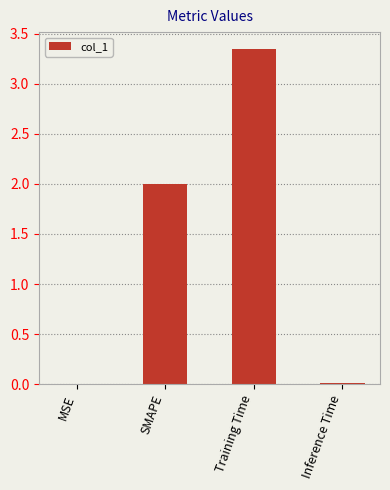

What is the average value?

1.3